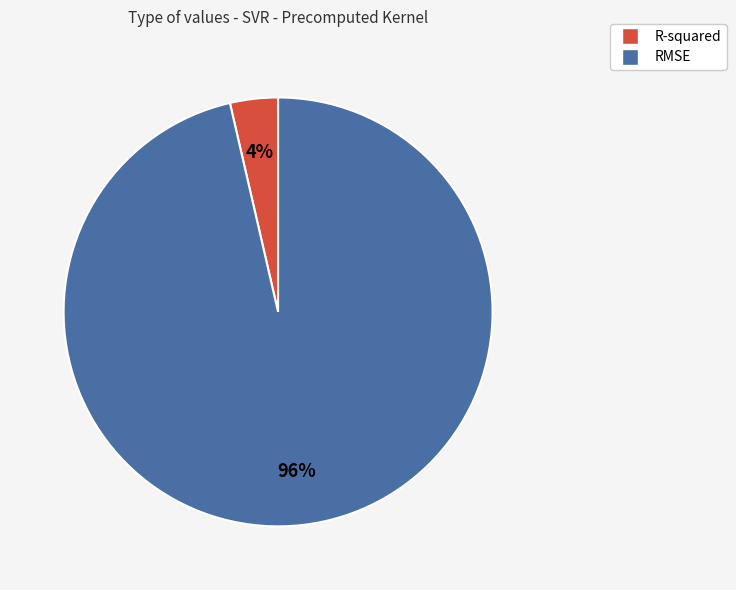

Which category has the smallest portion of the pie?

R-squared